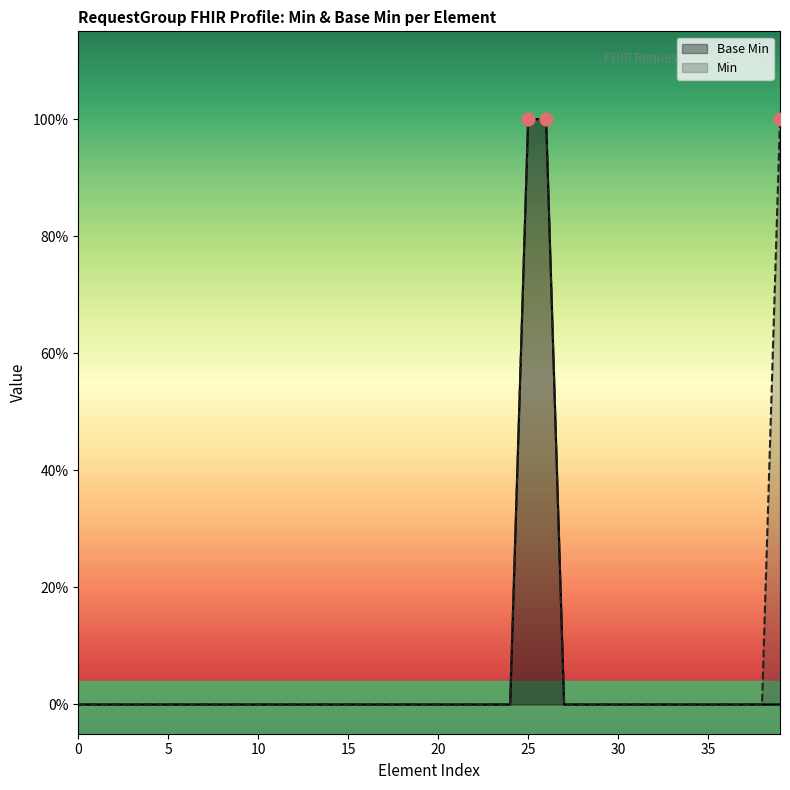

Between 15 and 4, which is larger?

15